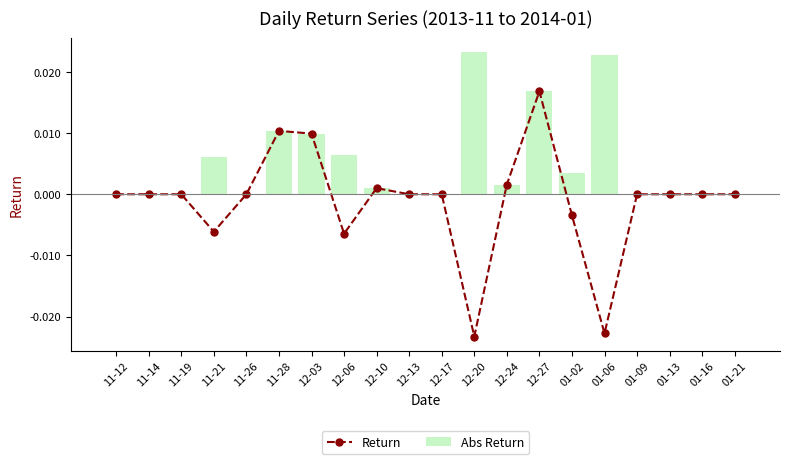

Which category has the lowest value across all series?

12-20